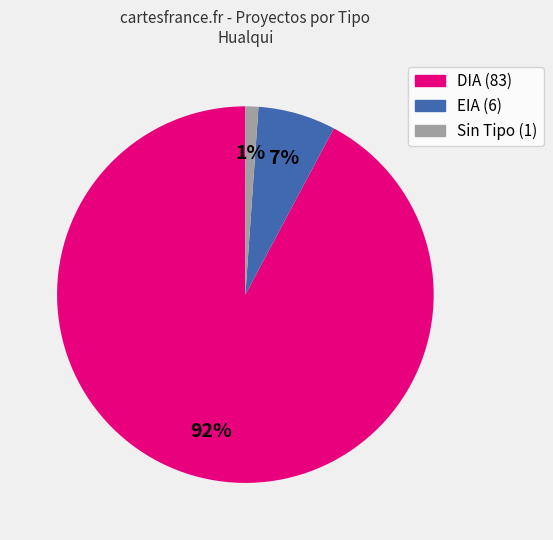

To the nearest percent, what is the average slice percentage?

33%